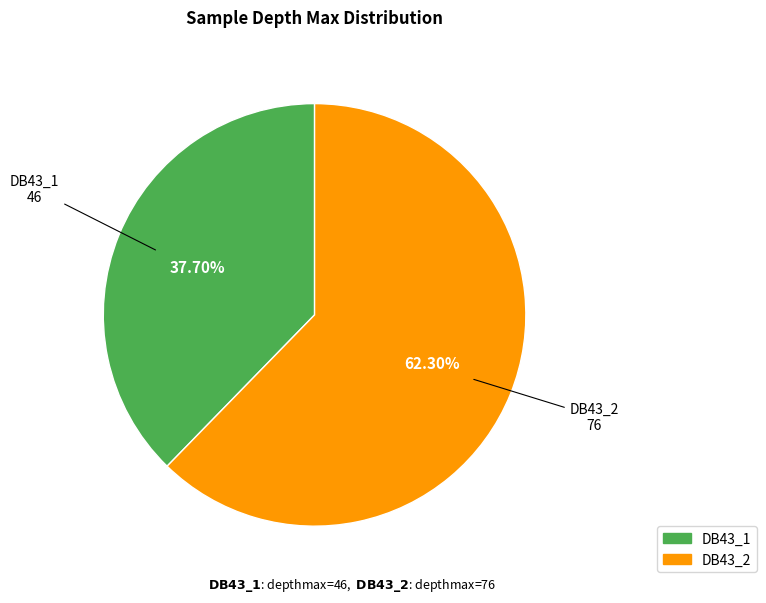

Which slice is the largest?

DB43_2